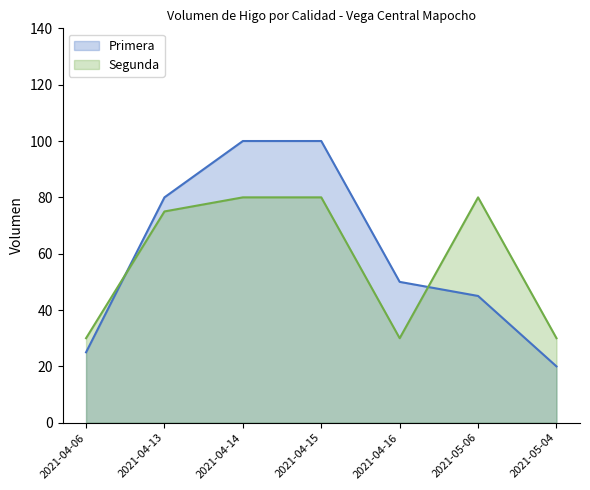

Rank the series at 2021-05-06 from lowest to highest value.

Primera, Segunda